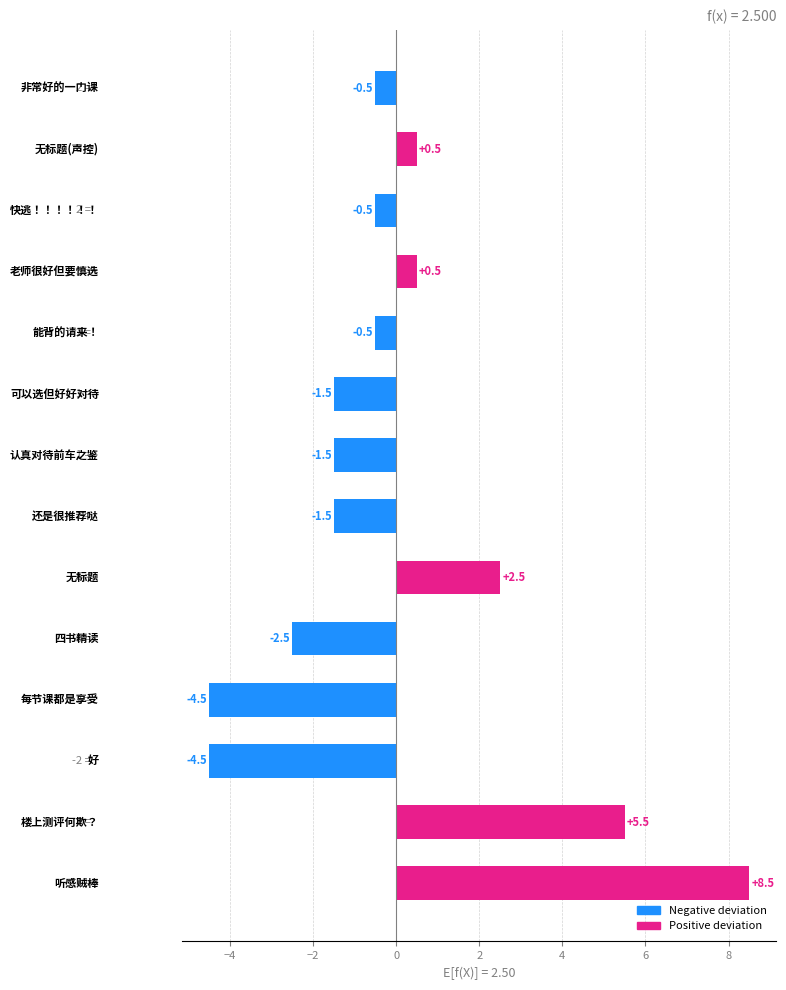

How many series are shown in this chart?

1